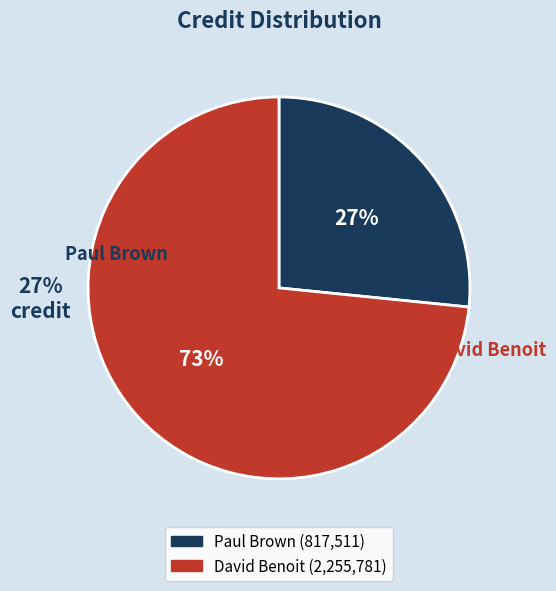

True or false: David Benoit accounts for 82% of the total.

False